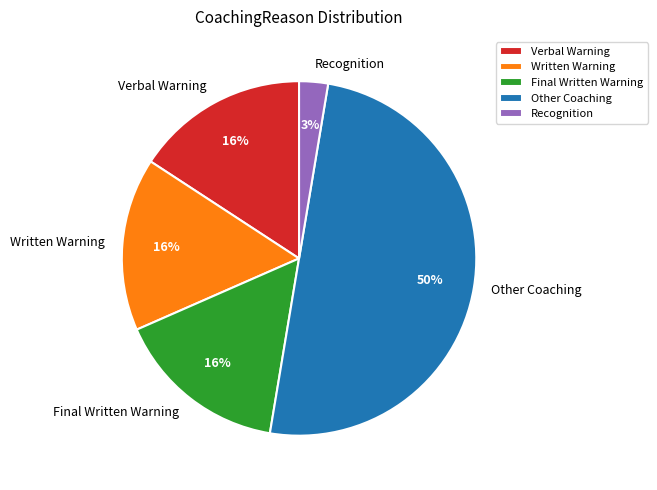

Do Verbal Warning and Final Written Warning together represent more than half of the pie?

No